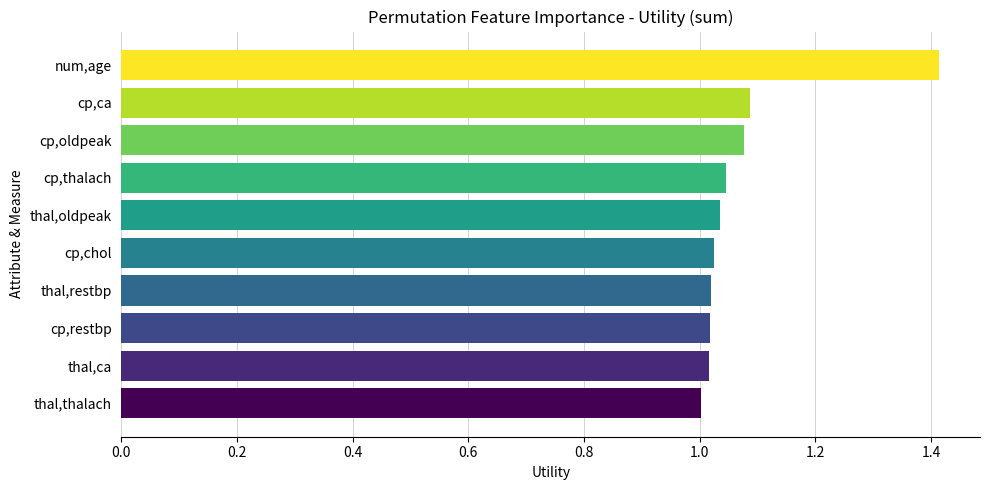

What is the sum of all values?

10.7